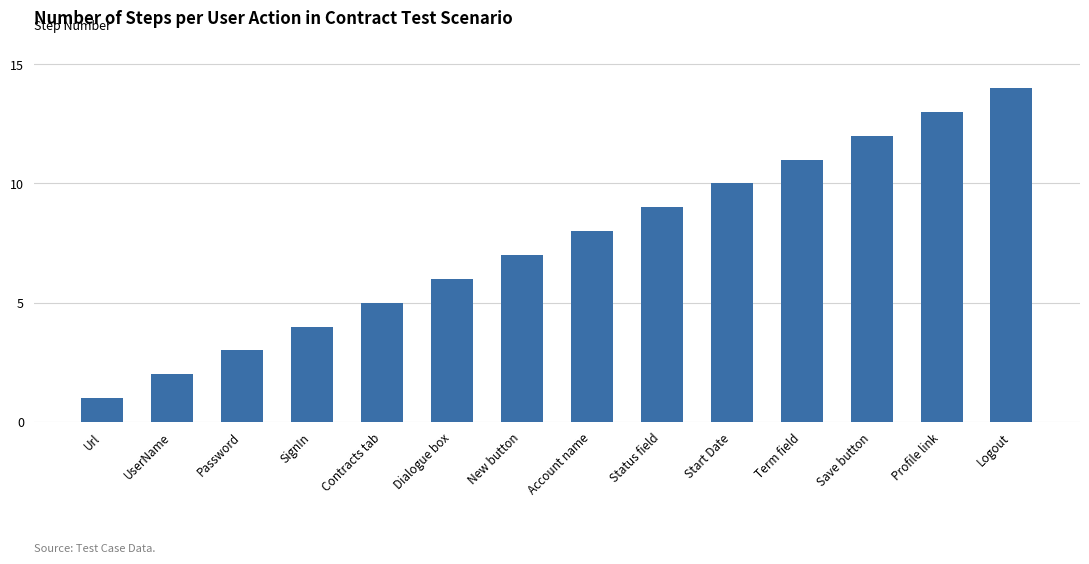

Reading left to right, transcribe all the data shown in this chart.

Url=1	UserName=2	Password=3	SignIn=4	Contracts tab=5	Dialogue box=6	New button=7	Account name=8	Status field=9	Start Date=10	Term field=11	Save button=12	Profile link=13	Logout=14